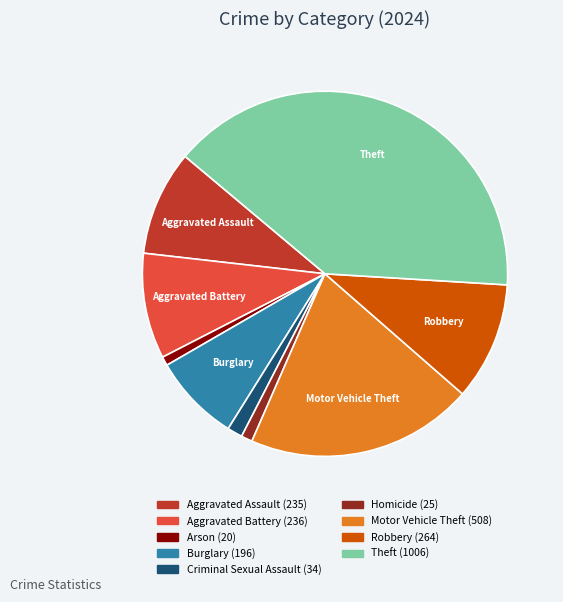

Approximately how many times larger is the value at Robbery compared to Theft?

0.3